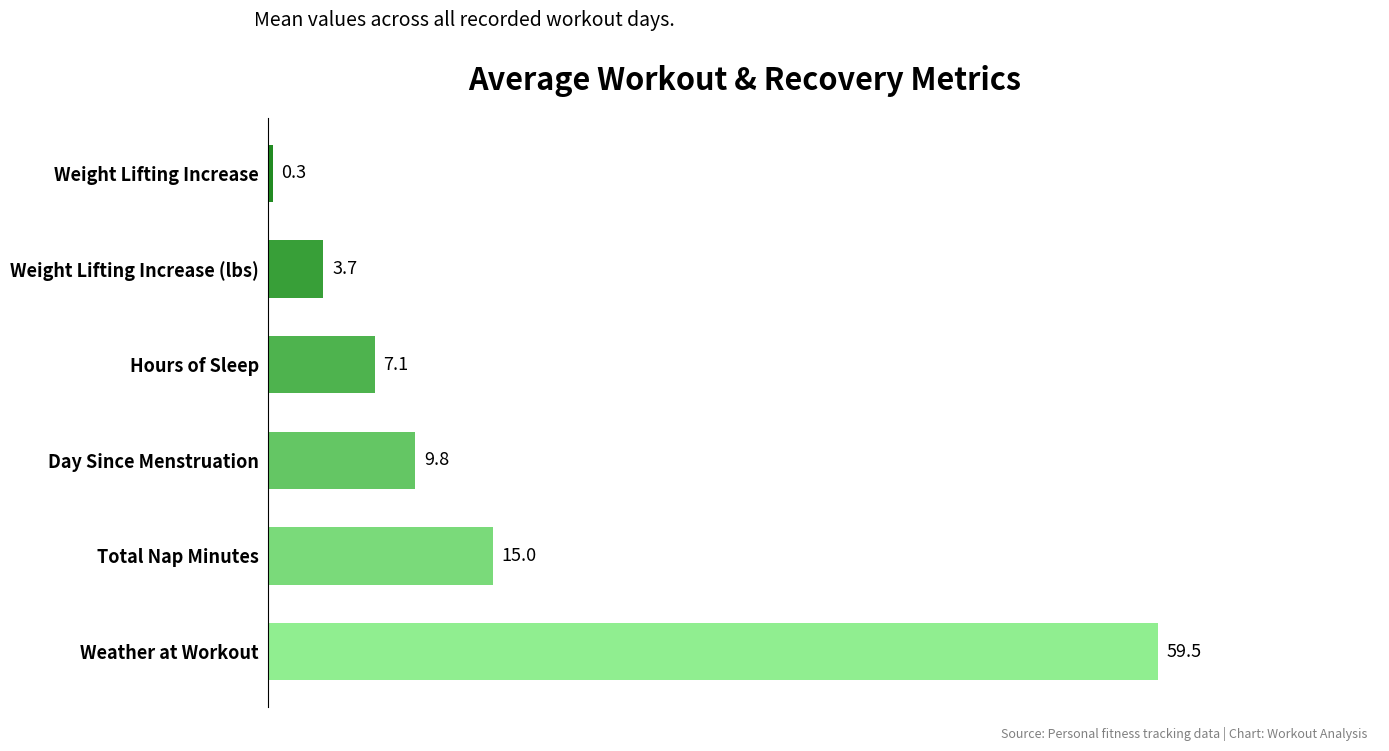

What is the smallest value displayed?

0.3